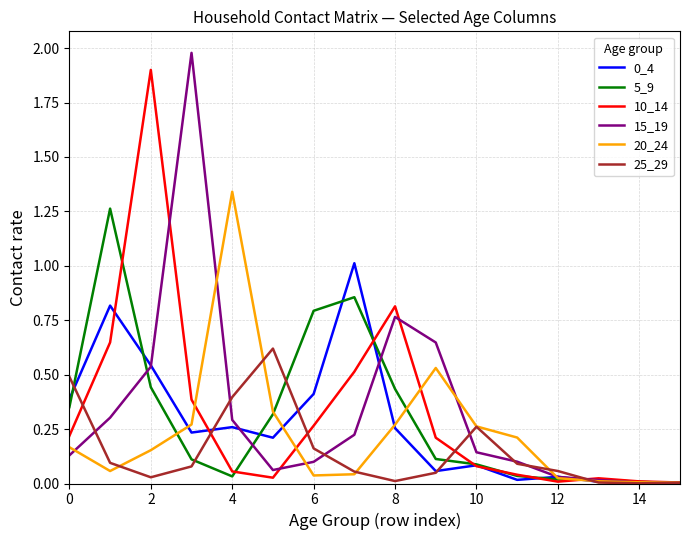

What is the average value of the 20_24 series?

0.2